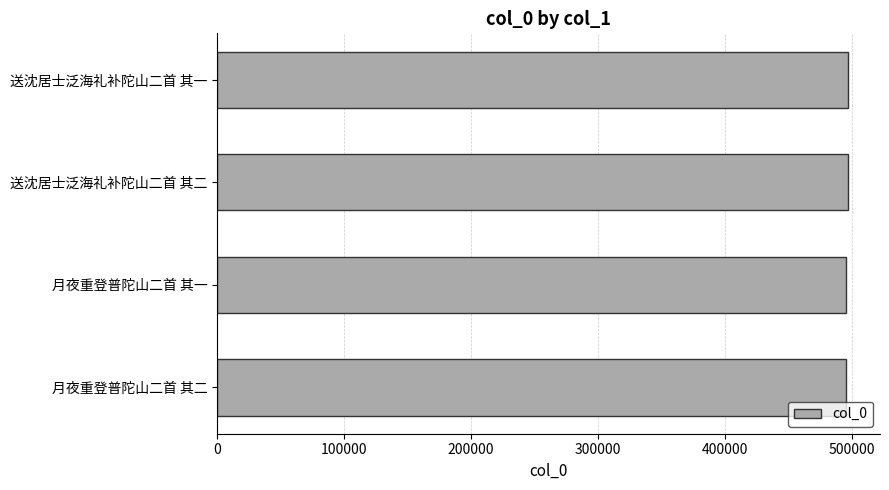

What is the difference between the maximum and minimum values?

1571